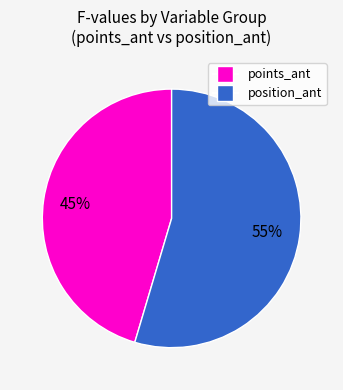

Rank the categories by value from lowest to highest.

points_ant, position_ant